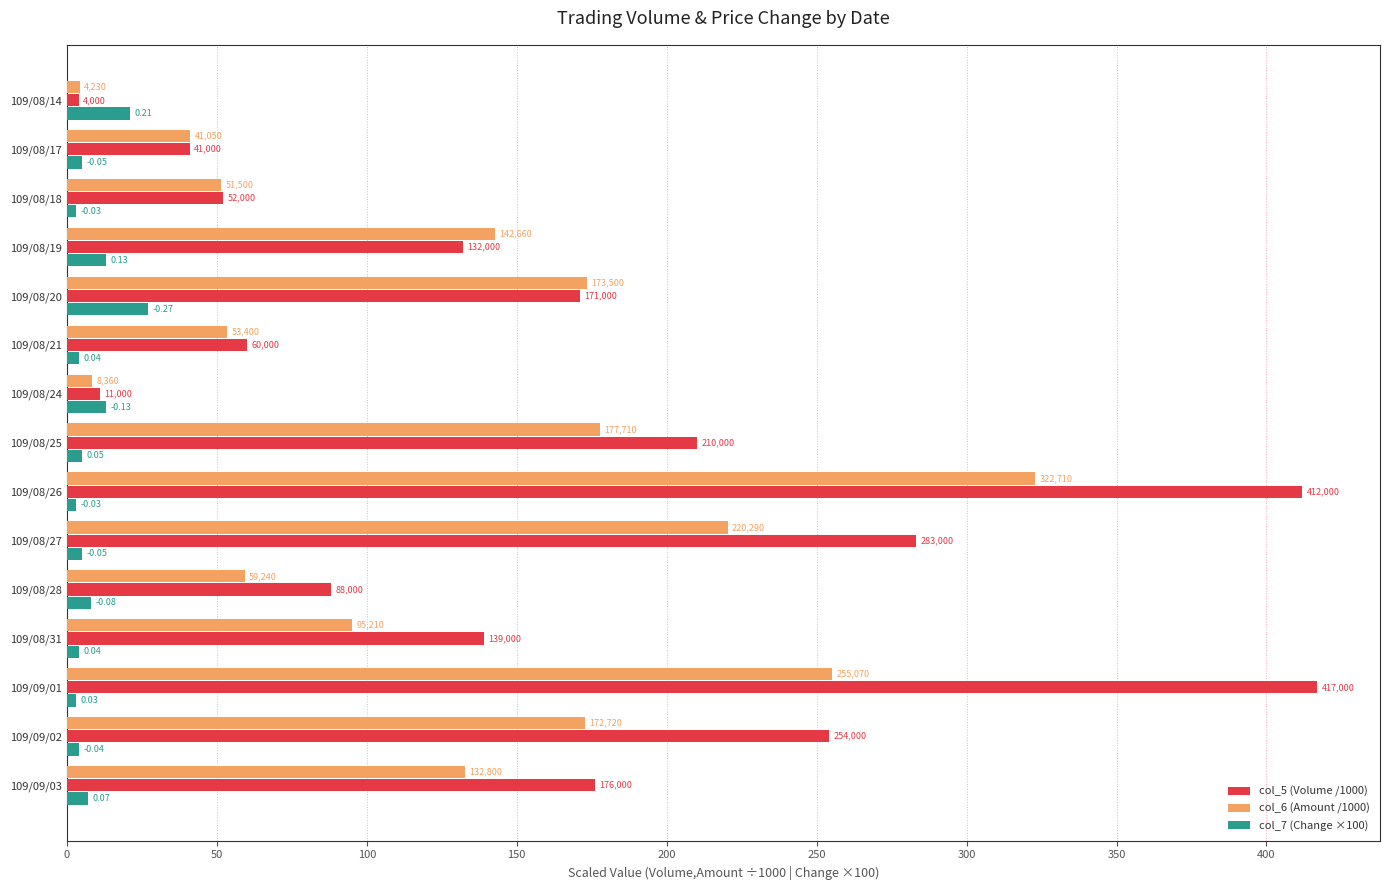

What is the average value of the col_6 (Amount /1000) series?

127.4